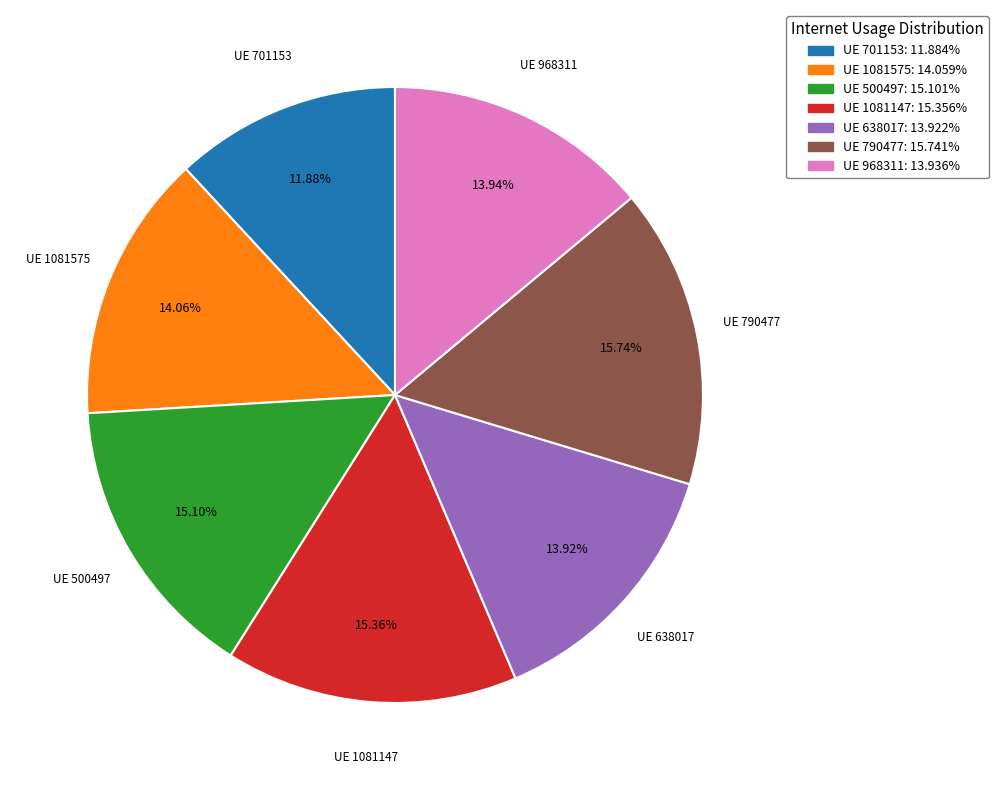

Is there any slice that represents more than half of the pie?

No